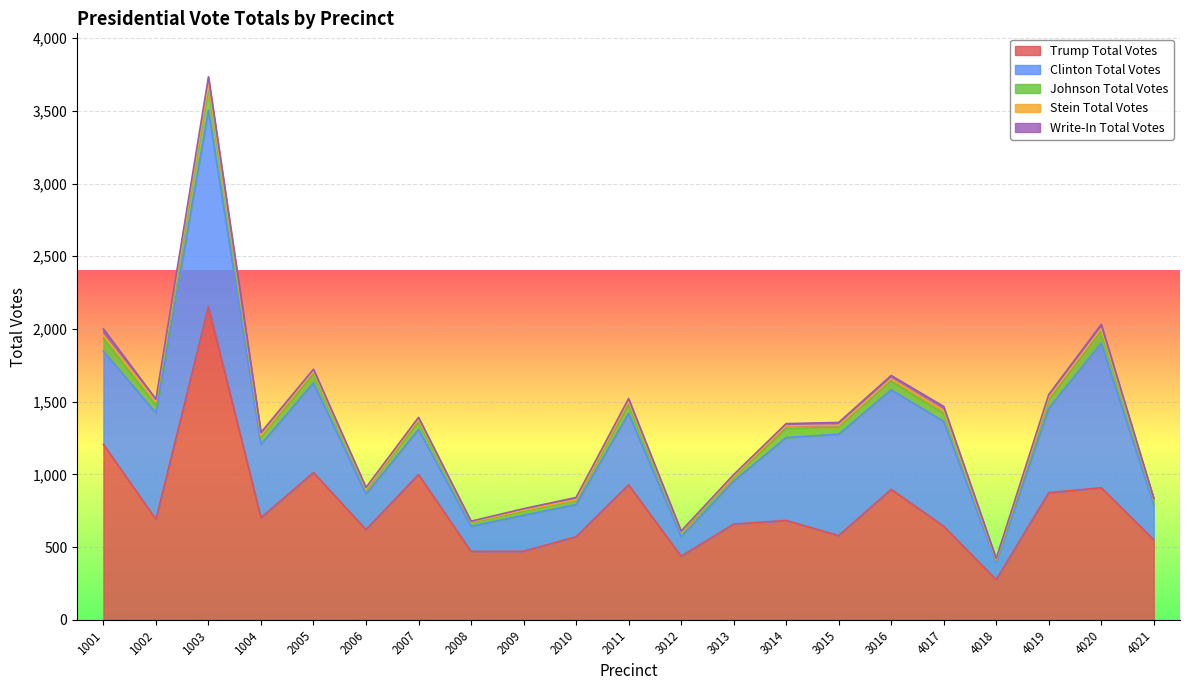

After their last crossing, which series has the higher values: Trump Total Votes or Clinton Total Votes?

Trump Total Votes